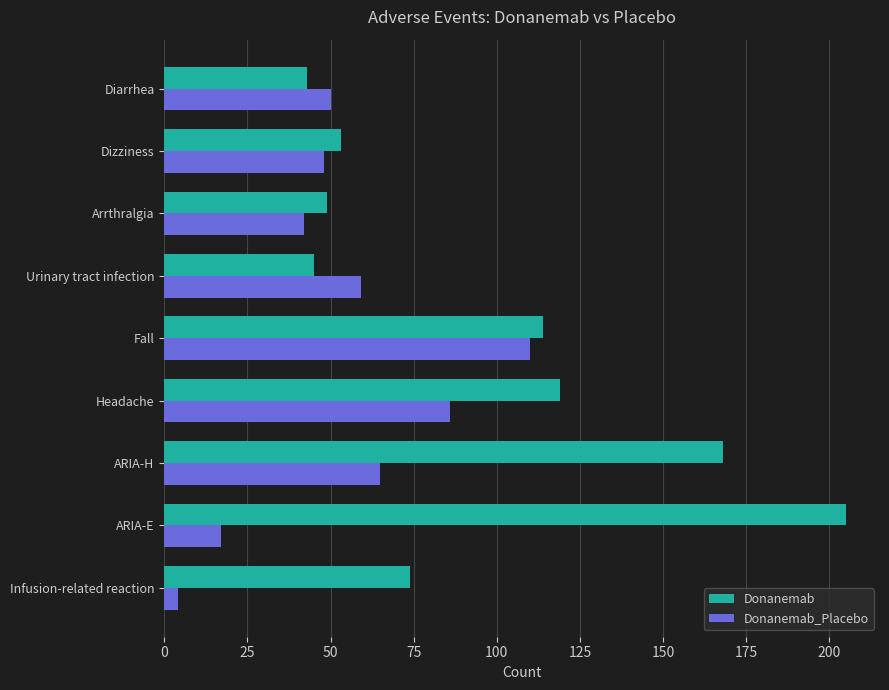

At which label does Donanemab_Placebo reach its peak?

Fall